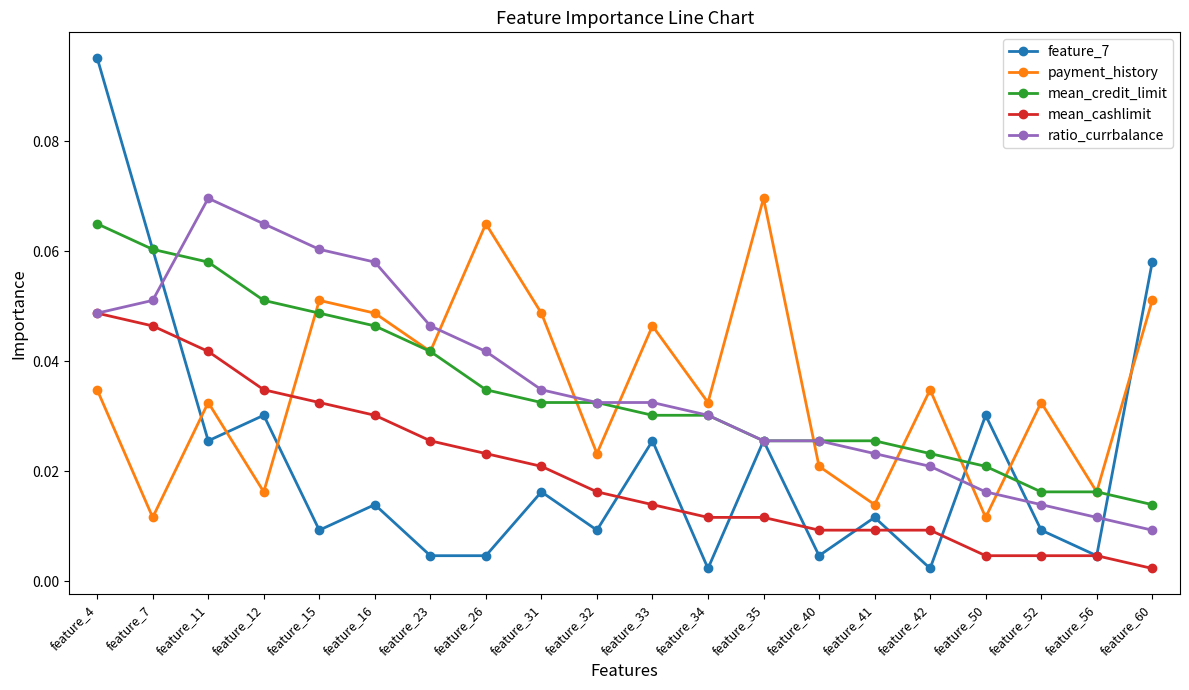

Where is the first local minimum for payment_history?

feature_7